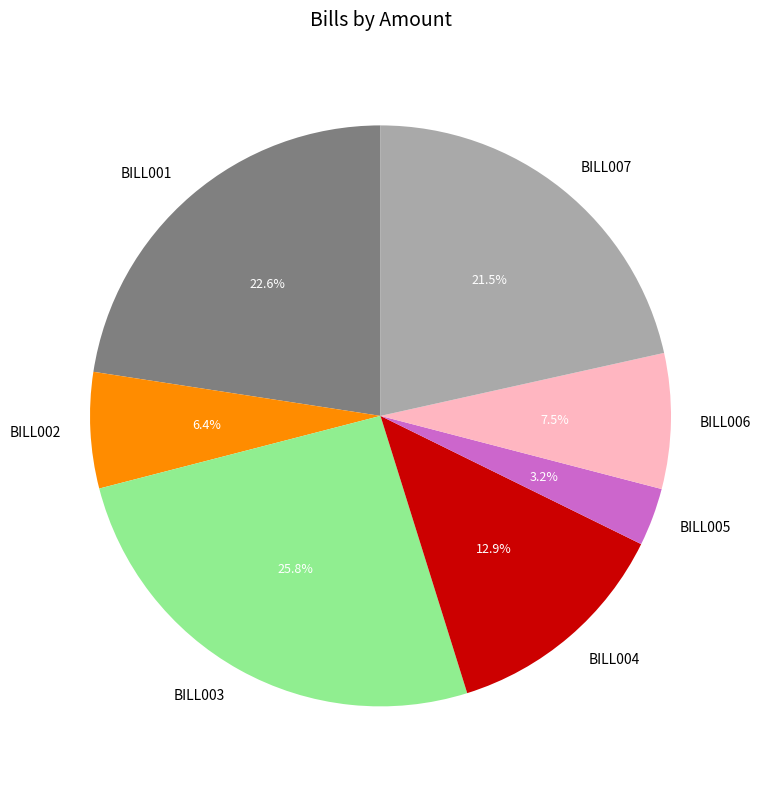

To the nearest percent, what percentage of the pie is BILL004?

13%